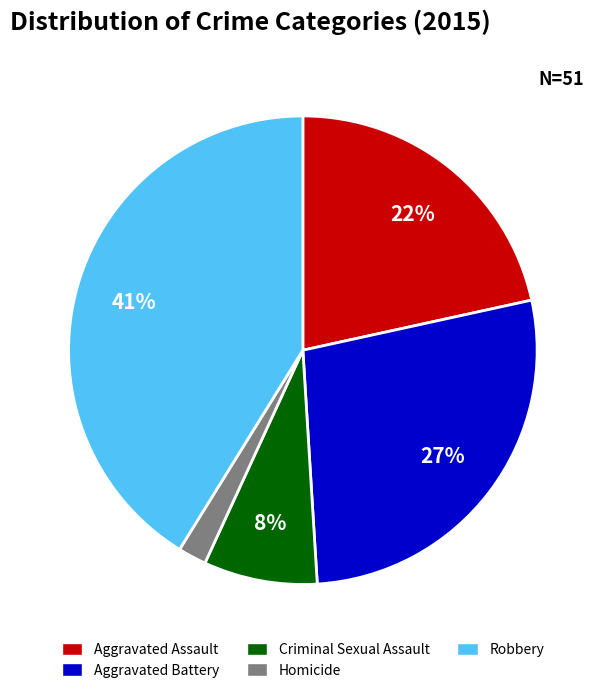

How many segments does this pie chart have?

5